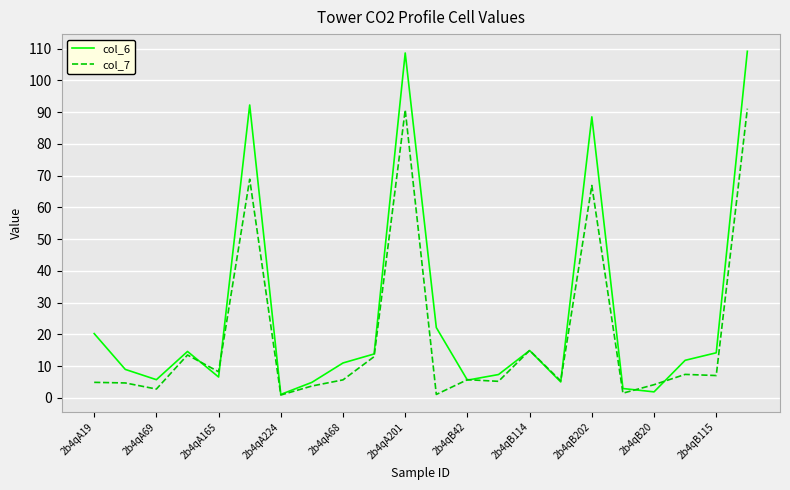

Which series has the widest spread of values?

col_6